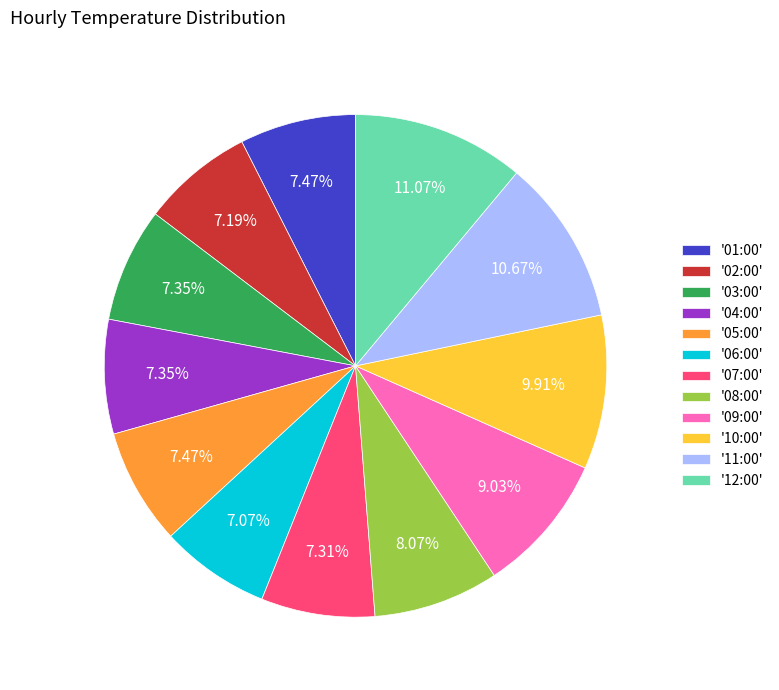

Approximately how many times larger is the value at '03:00' compared to '02:00'?

1.0